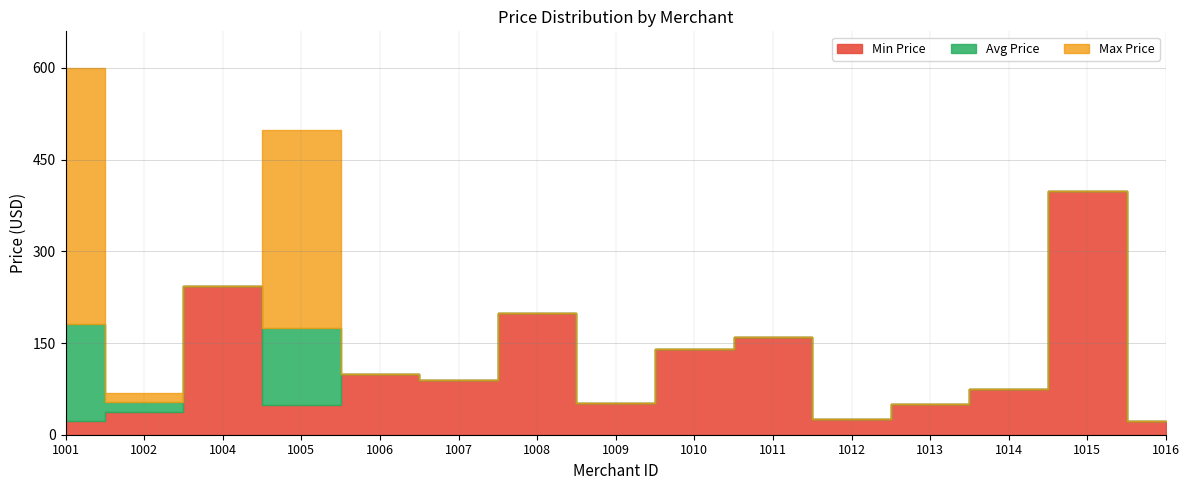

Rank the categories by Max Price value from lowest to highest.

1016, 1012, 1013, 1009, 1002, 1014, 1007, 1006, 1010, 1011, 1008, 1004, 1015, 1005, 1001